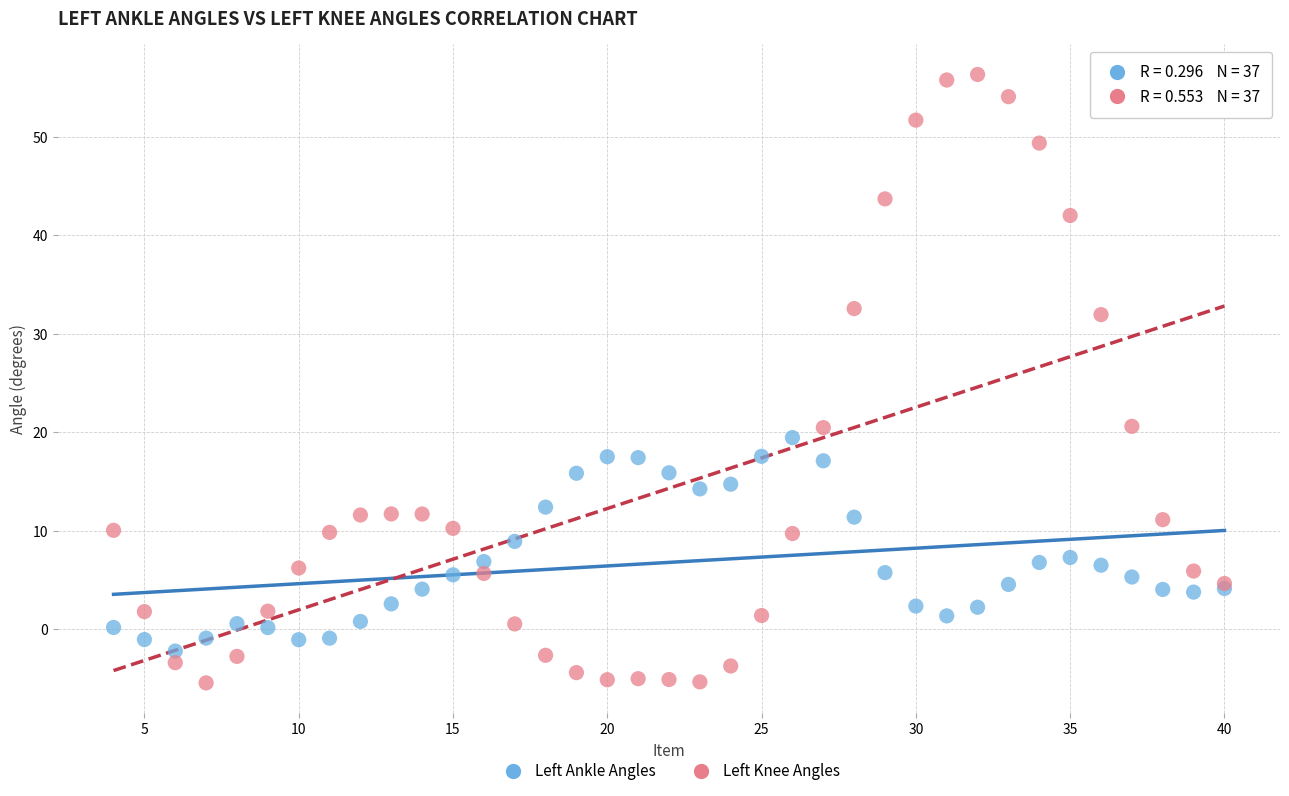

Which series contains the highest Y value?

Left Knee Angles